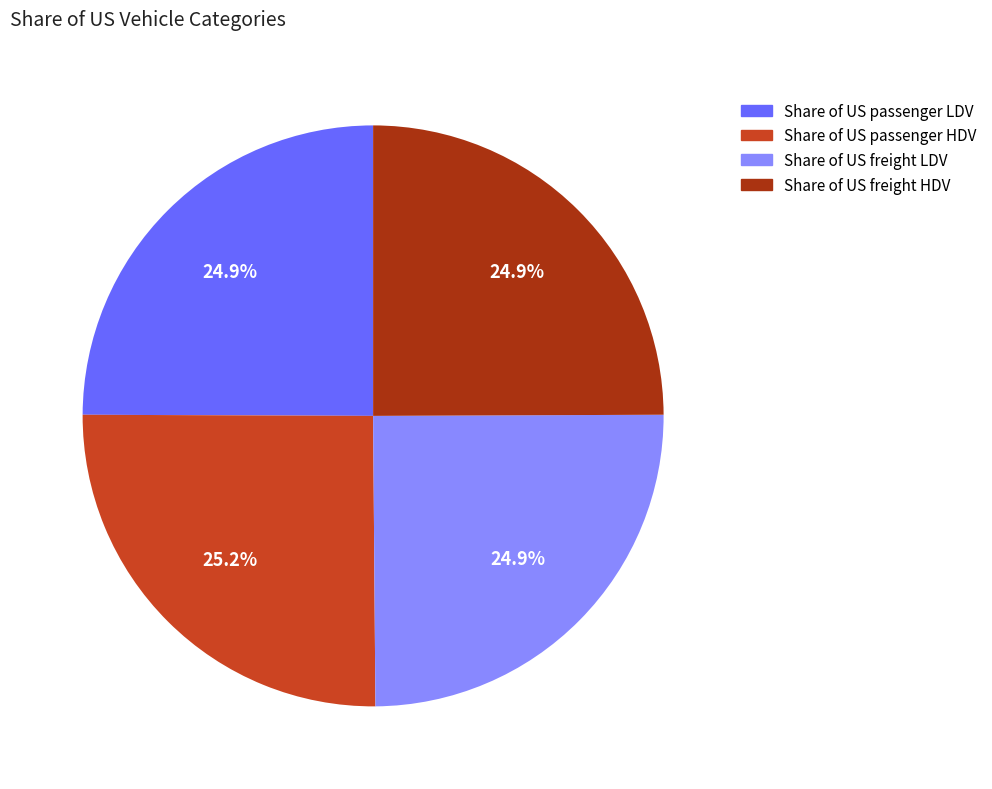

The Share of US passenger HDV slice represents 12% of the pie. True or false?

False